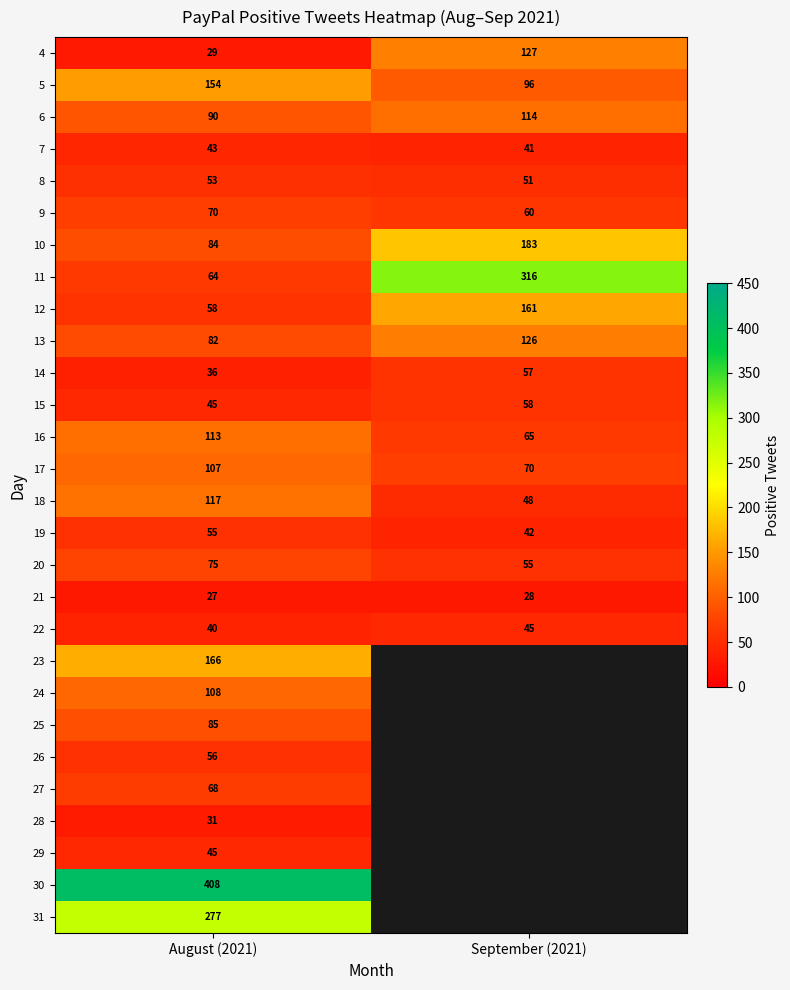

What is the total value across all series at August (2021)?

2586